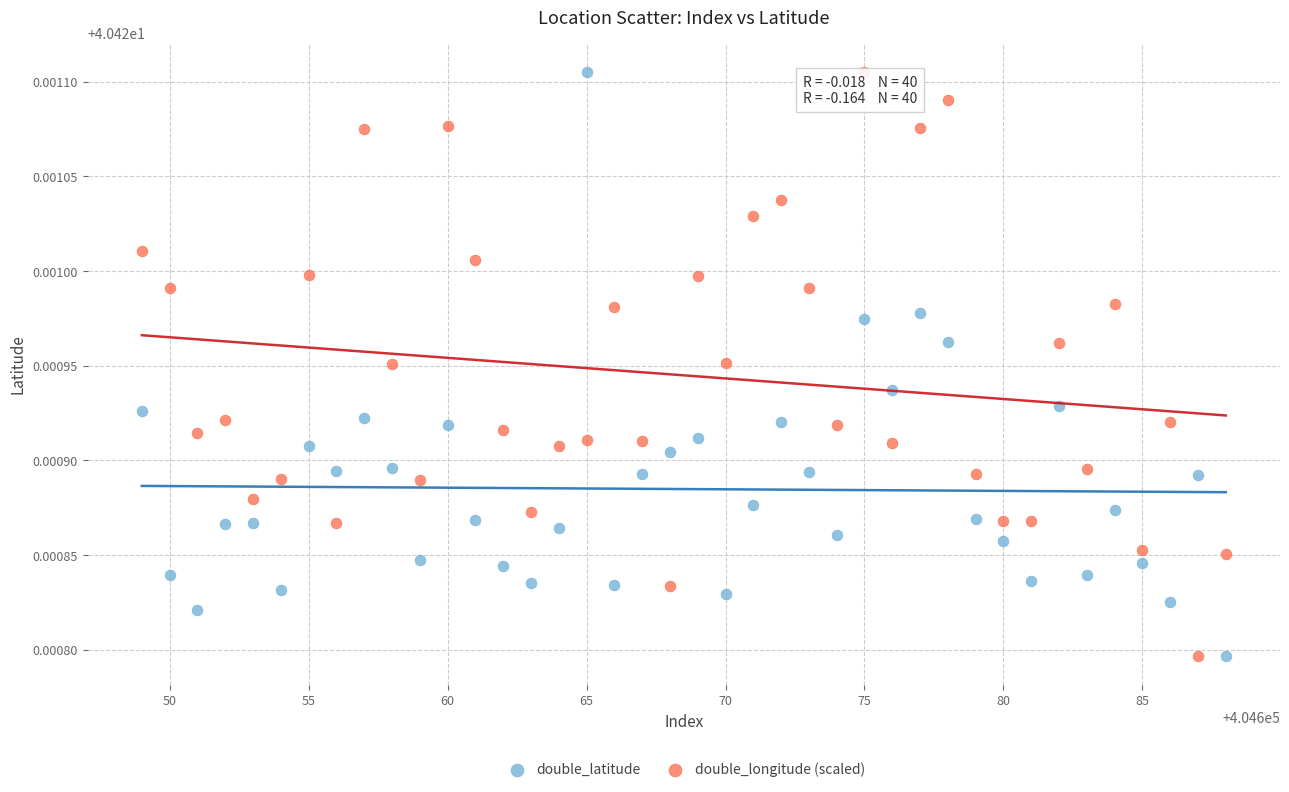

Across all data points, what is the range of X values (max minus min)?

39.0